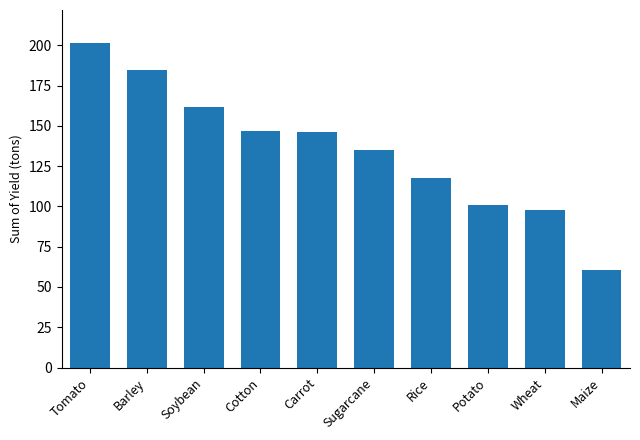

What is the difference between the second highest and second lowest values?

87.1